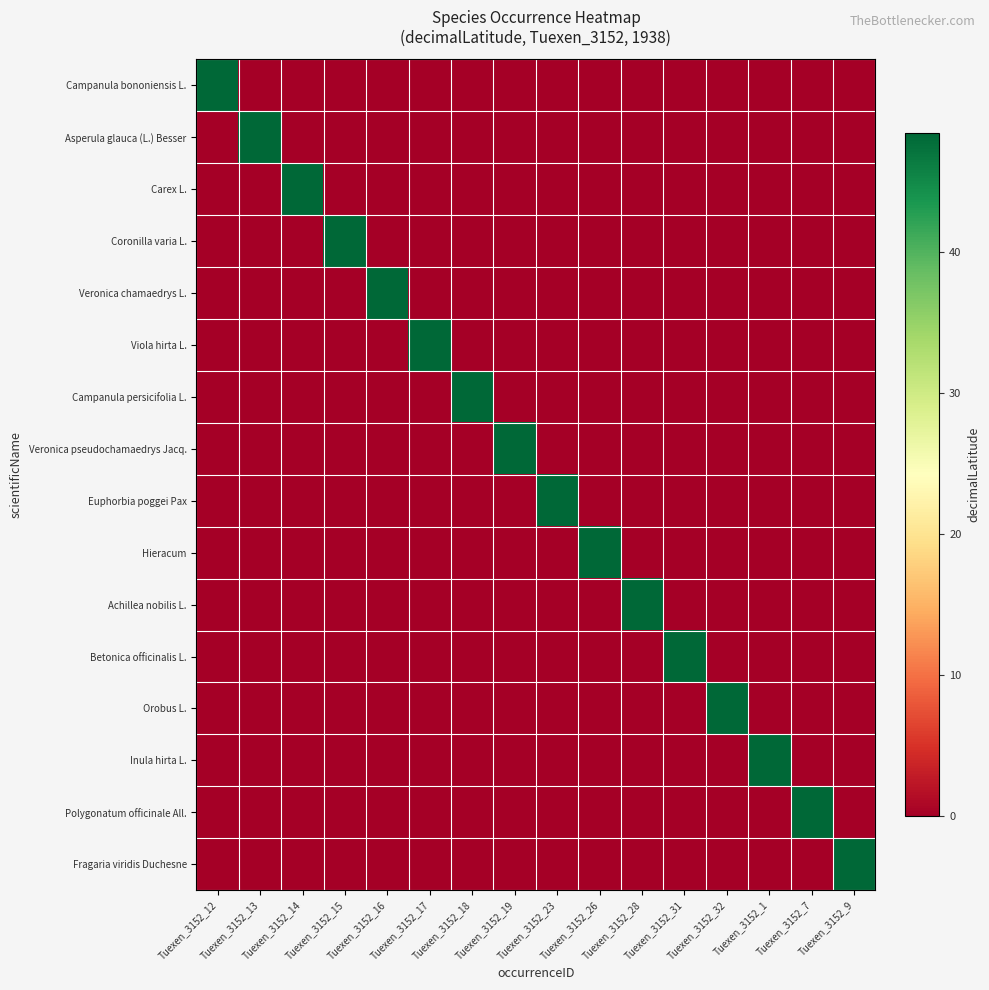

What is the total value across all series at Tuexen_3152_12?

48.4